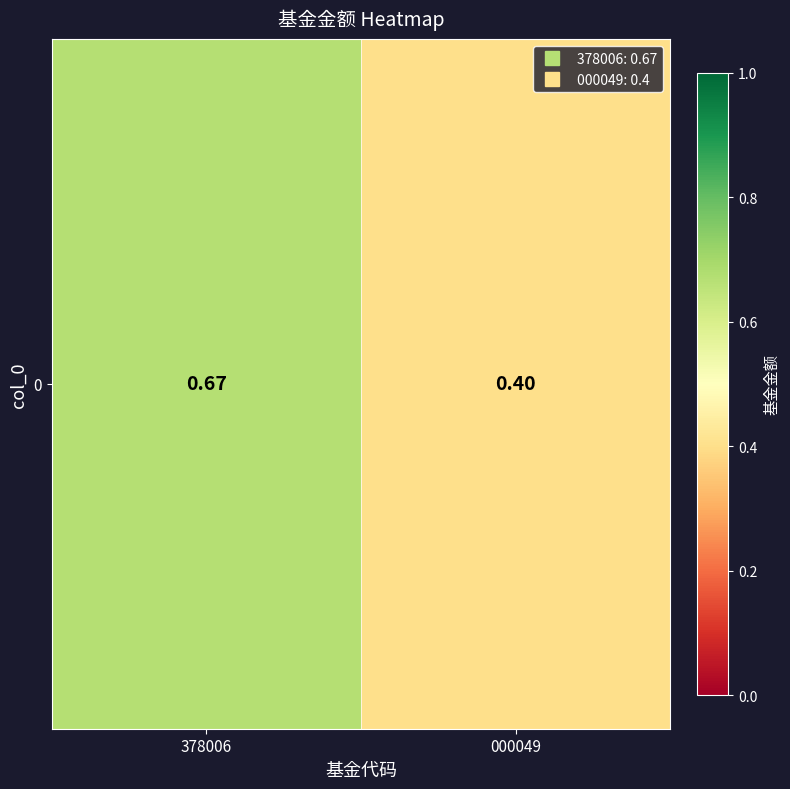

Between 378006 and 000049, which is larger?

378006